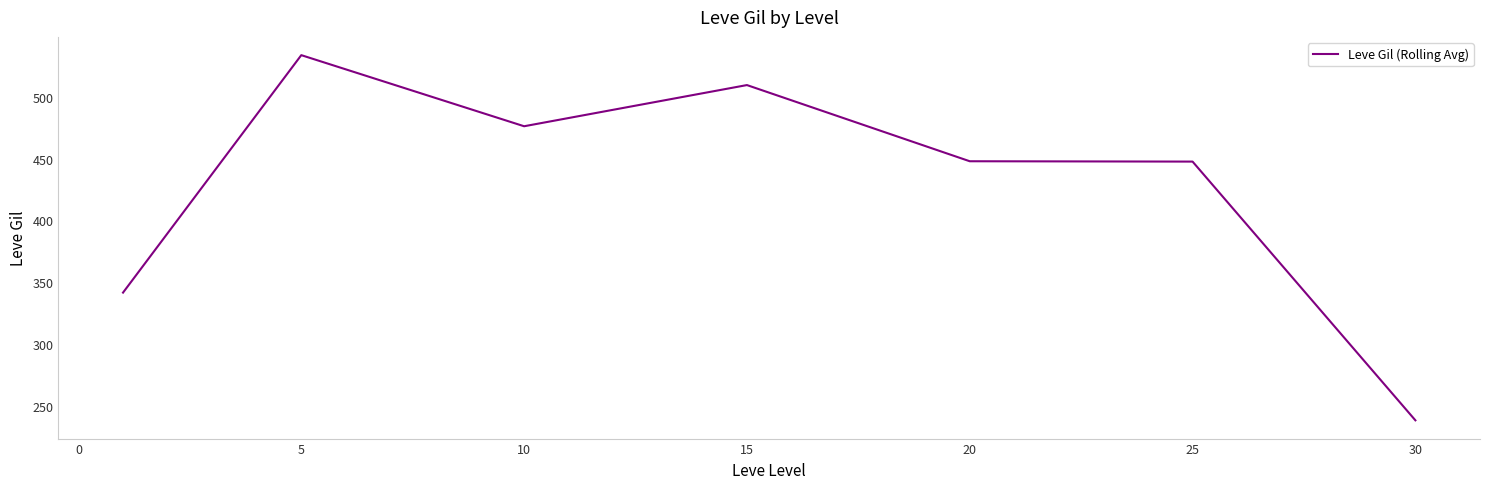

What is the maximum value shown in the chart?

533.7